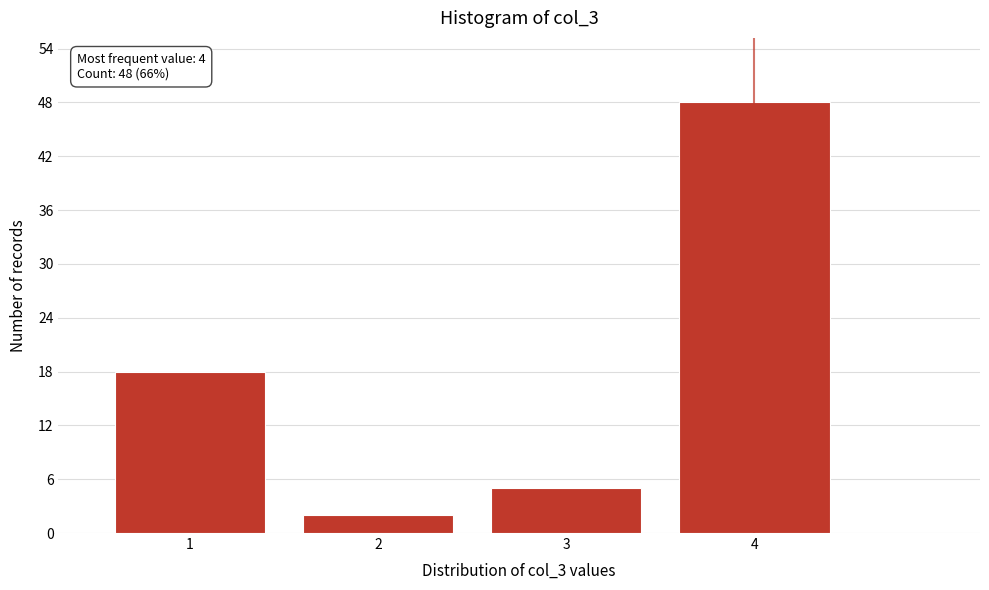

Reading right to left, what are all the values shown in this chart?

48	5	2	18